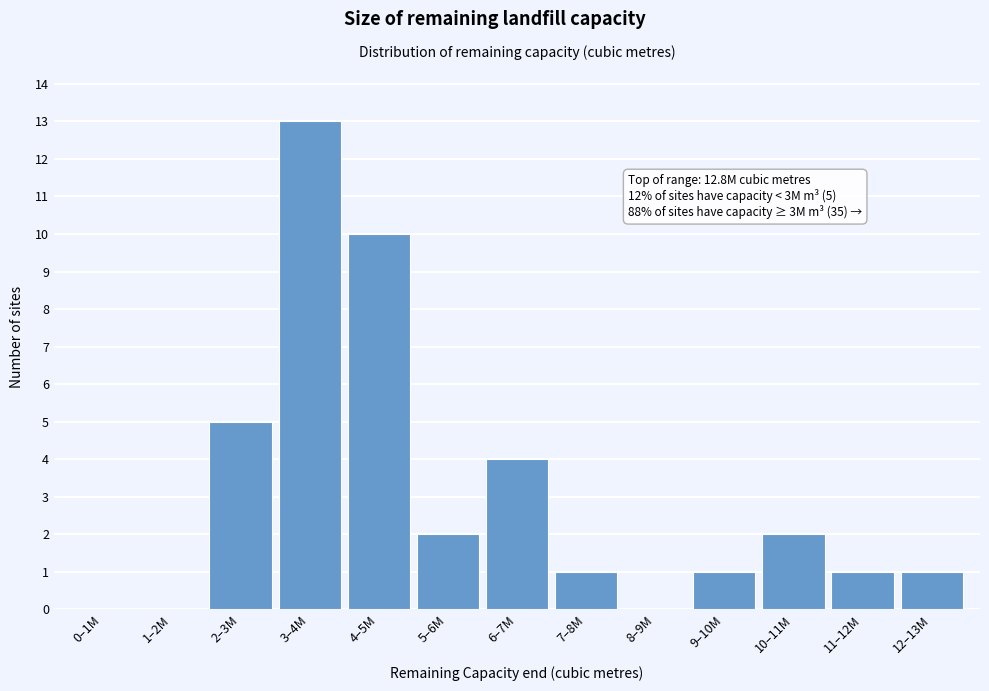

Reading left to right, transcribe all the data shown in this chart.

0–1M=0	1–2M=0	2–3M=5	3–4M=13	4–5M=10	5–6M=2	6–7M=4	7–8M=1	8–9M=0	9–10M=1	10–11M=2	11–12M=1	12–13M=1